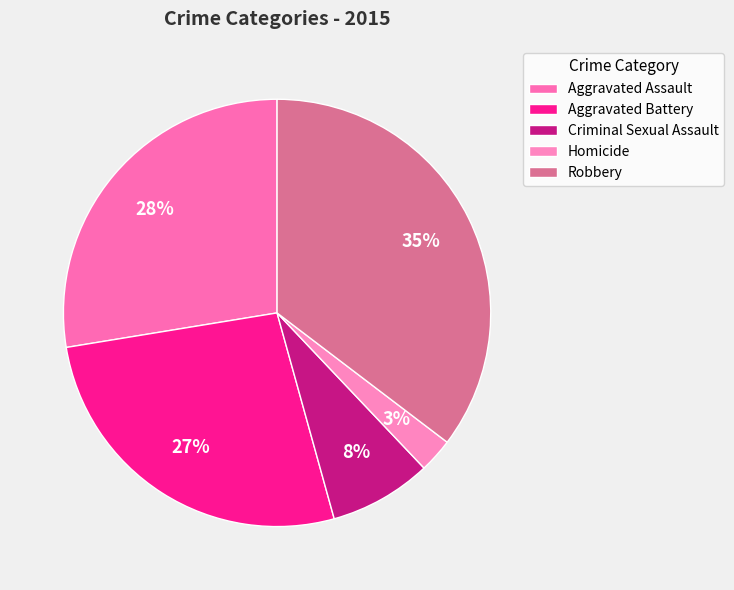

How many slices are in this pie chart?

5